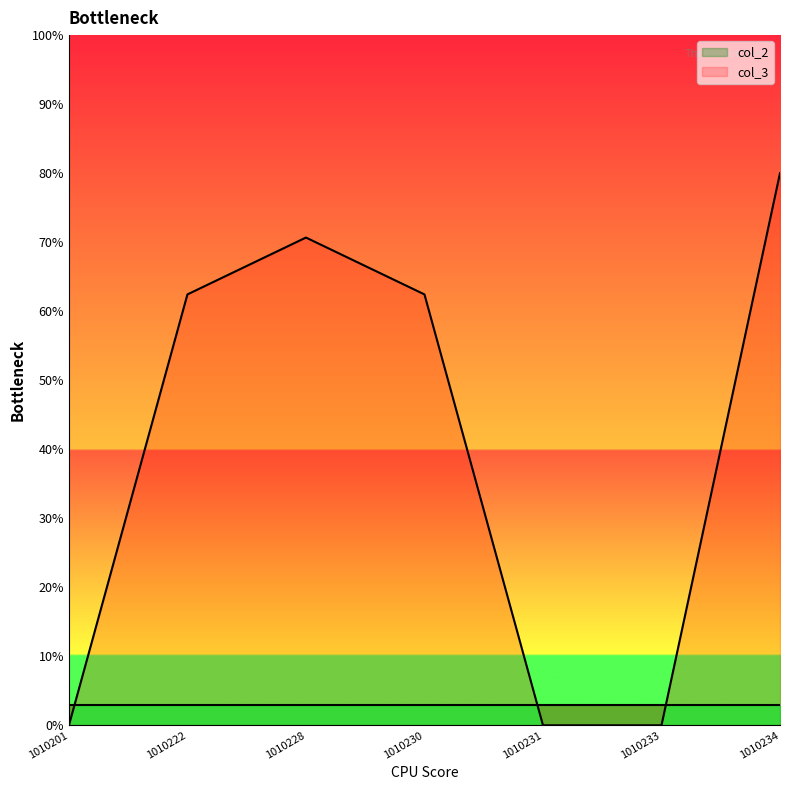

At which label does the data first exceed 62?

1010222